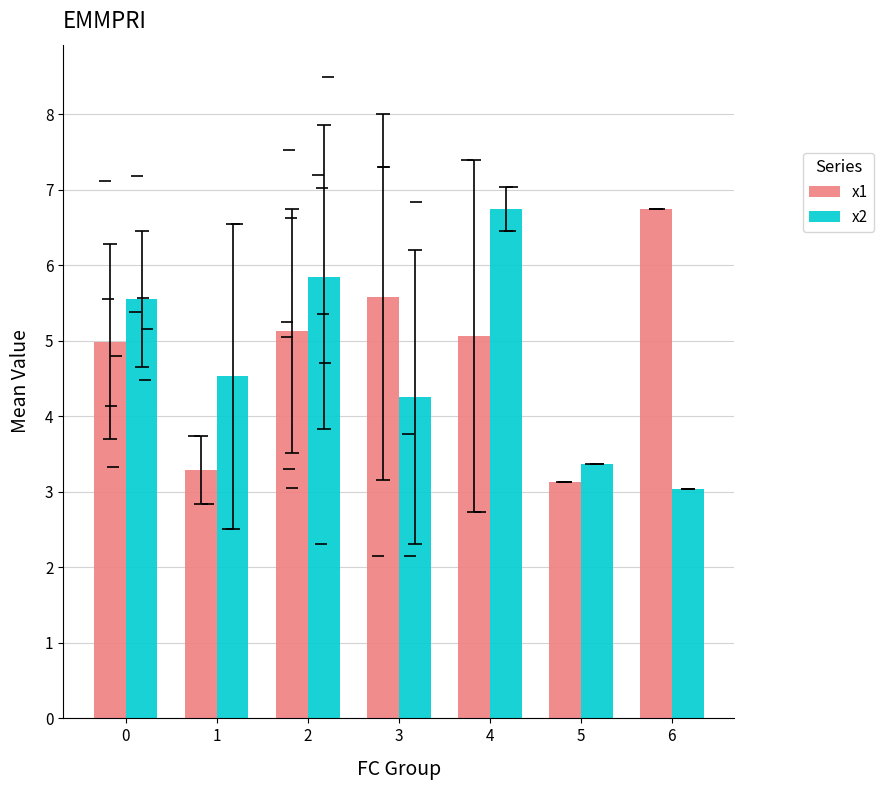

What is the value of the x1 bar at the 5th from the left?

5.1